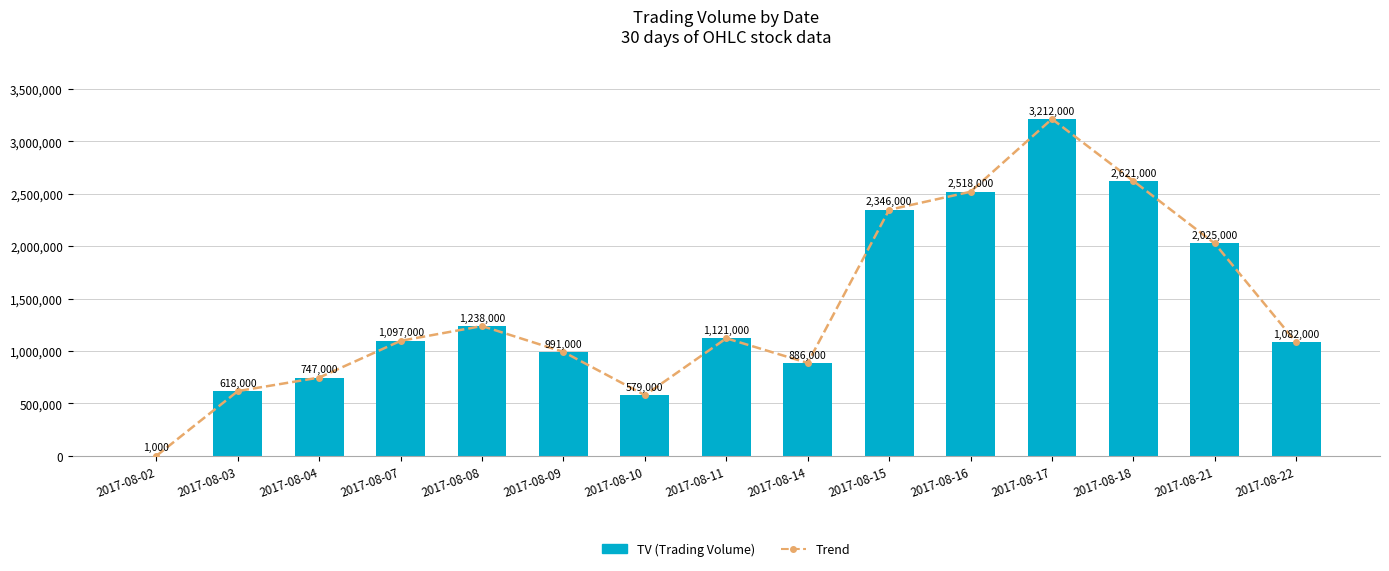

What is the value of the TV (Trading Volume) bar at the 13th from the left?

2621000